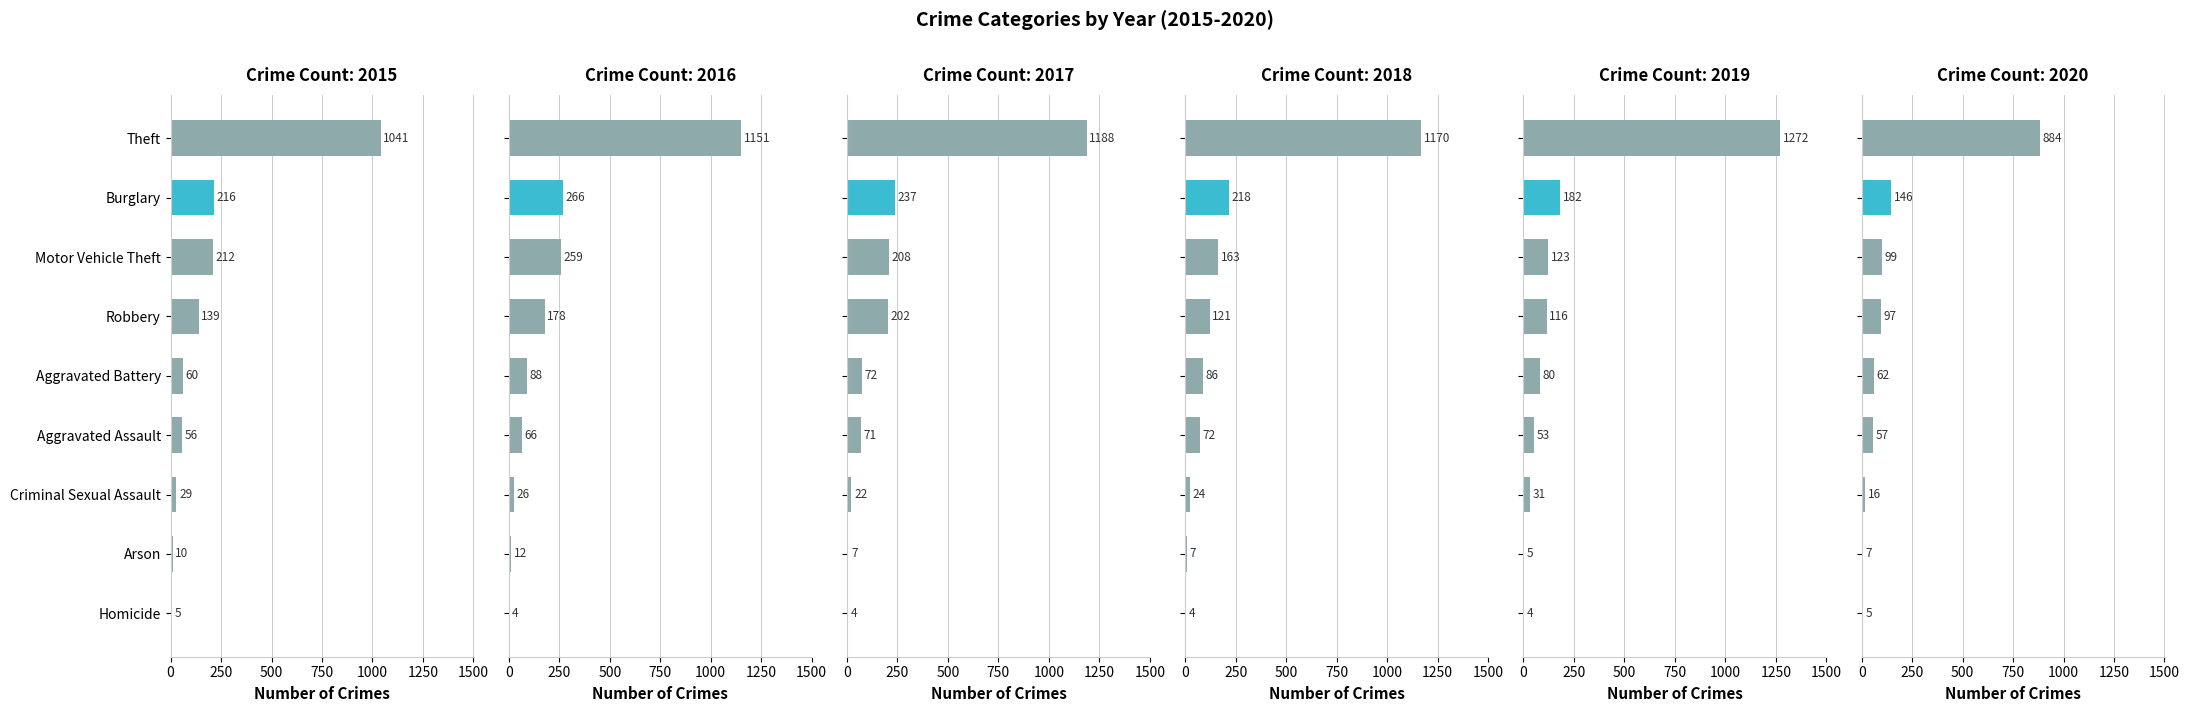

What is the label of the 8th bar from the right?

Aggravated Battery